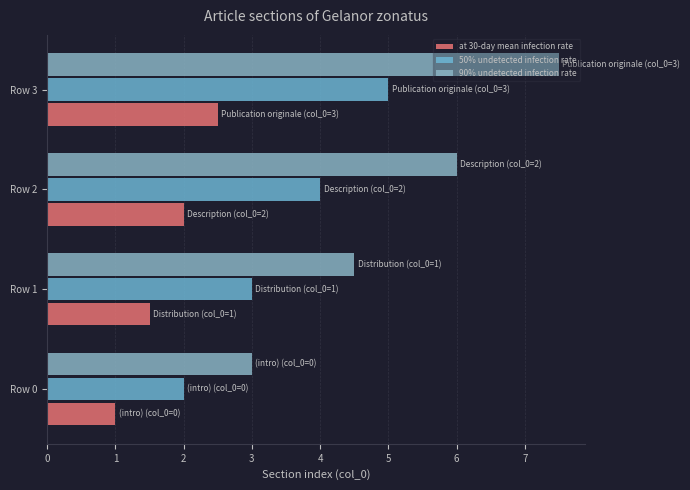

List the labels in order of at 30-day mean infection rate value, smallest first.

Row 0, Row 1, Row 2, Row 3